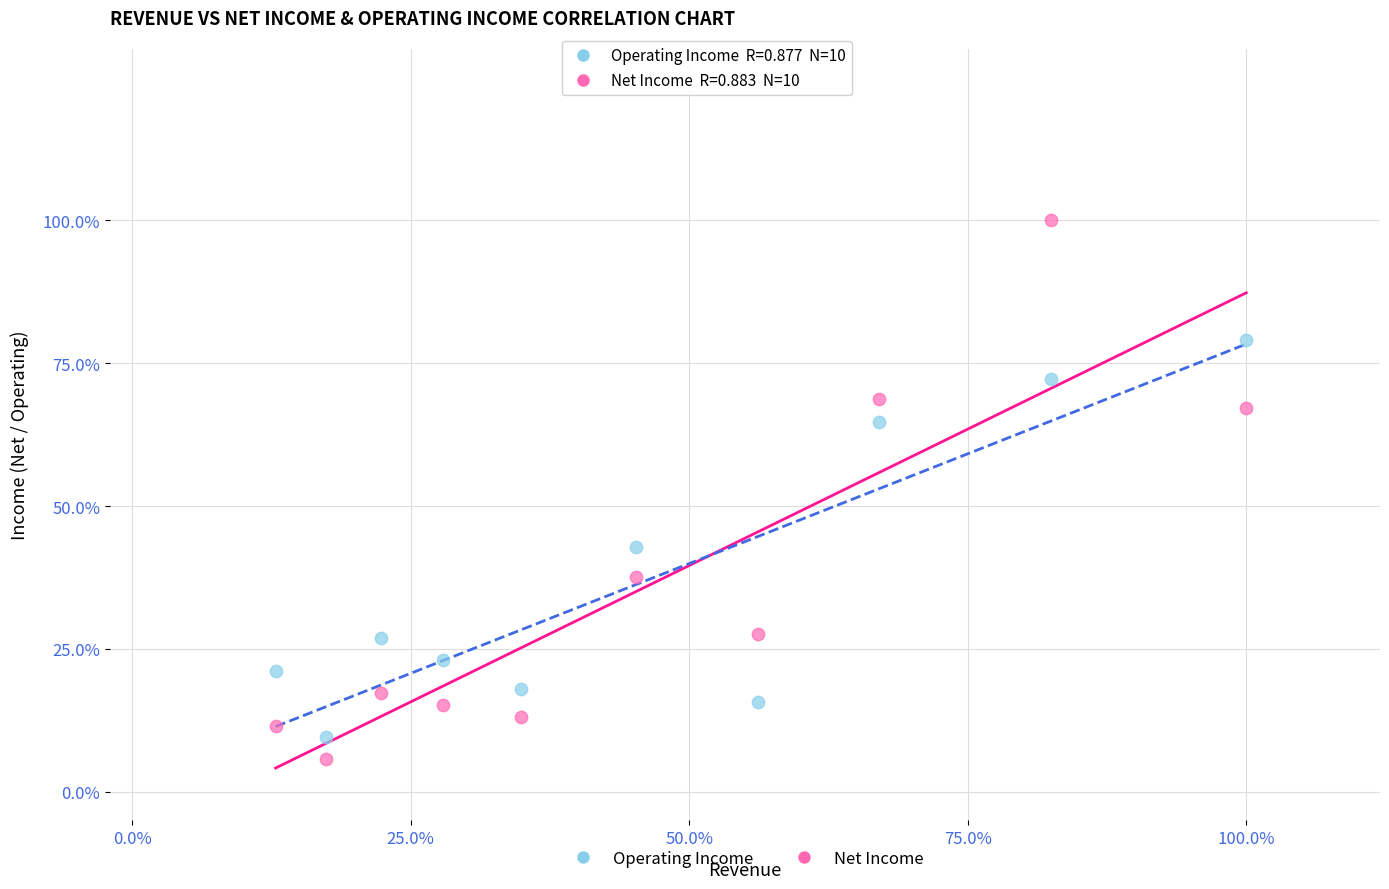

What are all the series names shown in the legend?

Operating Income, Net Income